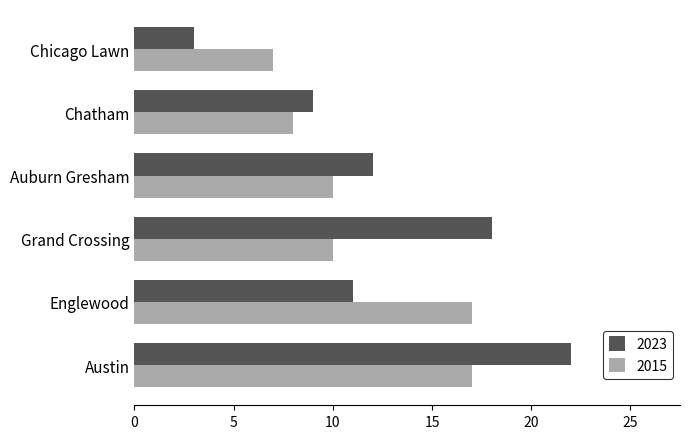

What is the total value across all series at Austin?

39